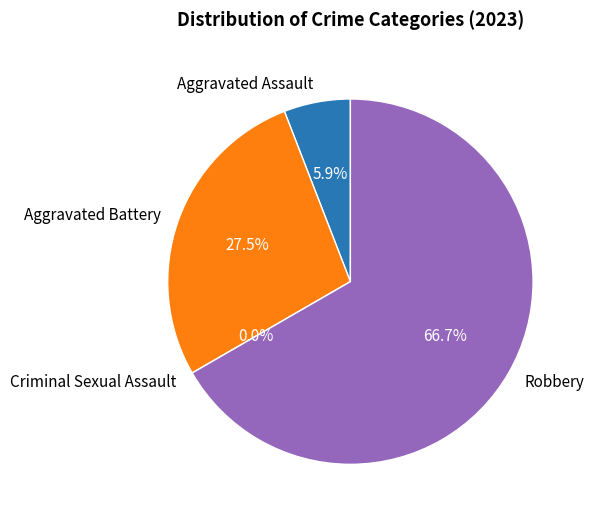

Which slice is the largest?

Robbery